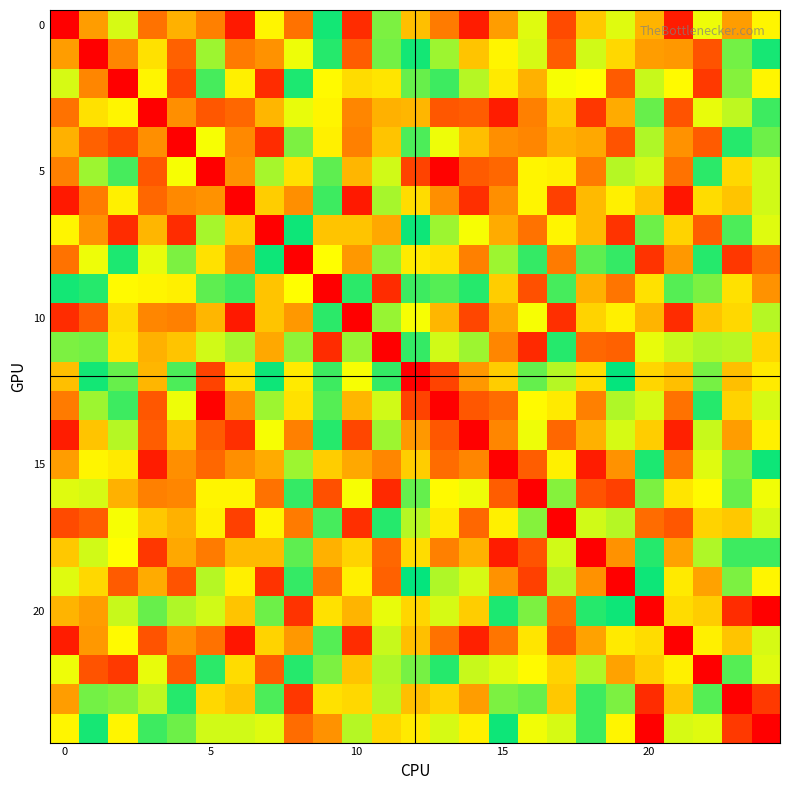

Which series has the widest spread of values?

20